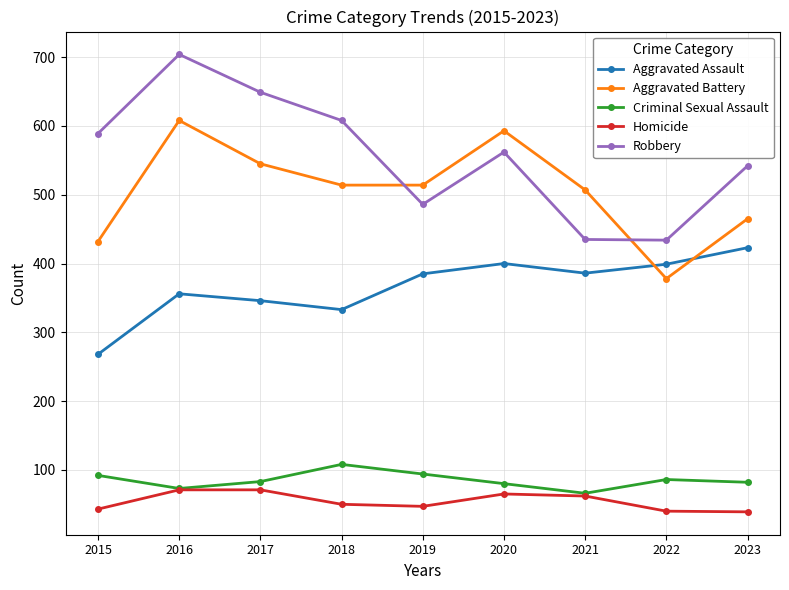

True or false: Robbery has a value of 418 at 2018.

False